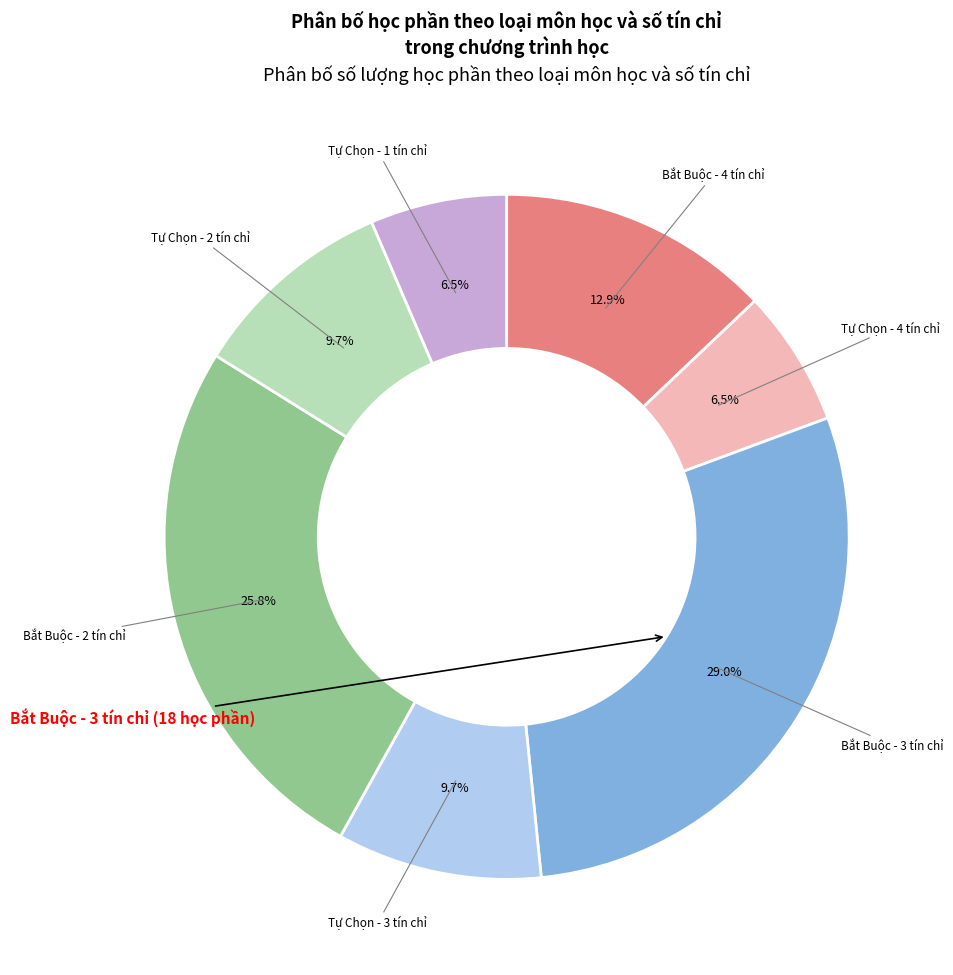

Is there any slice that represents more than half of the pie?

No